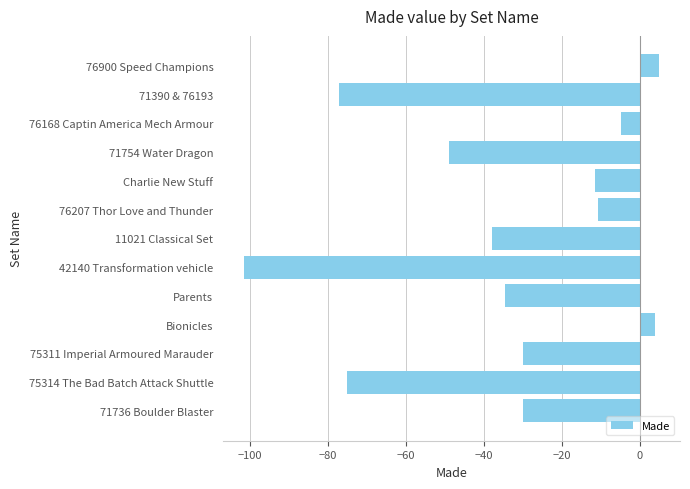

How many negative values are there?

11